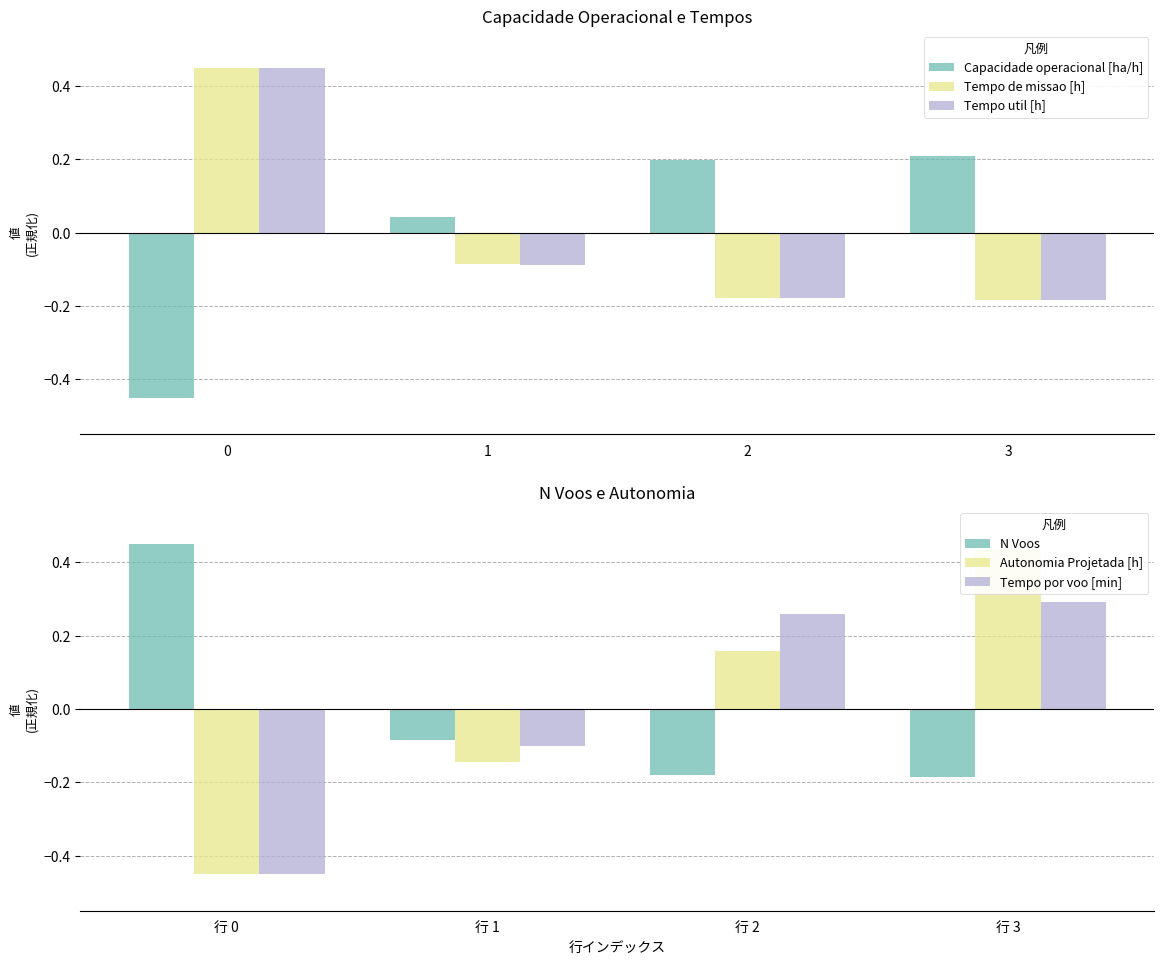

What is the difference between the second highest and minimum values in the Tempo de missao [h] series?

0.1